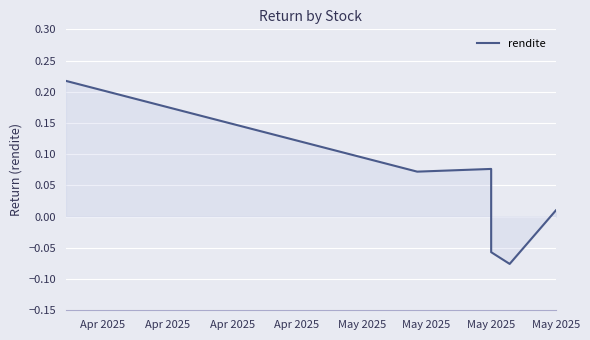

What is the change in value from Apr 2025 to May 2025?

-0.1